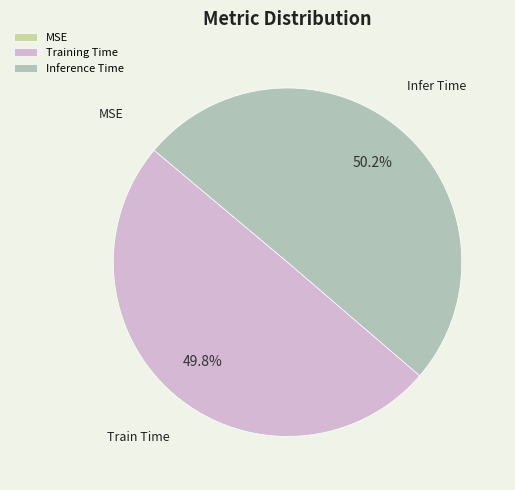

What percentage is the Inference Time slice, to the nearest percent?

50%